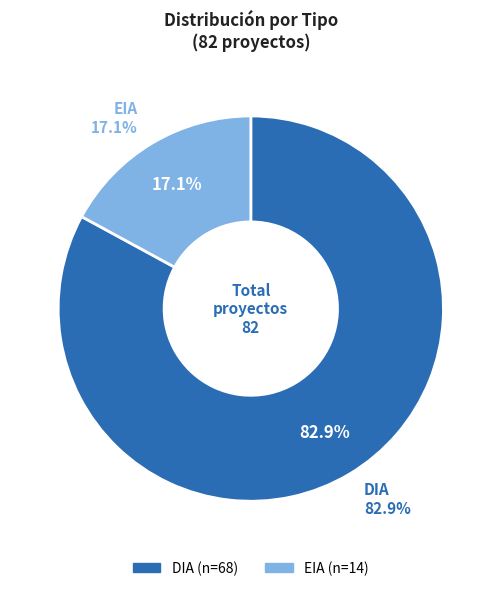

Does DIA account for over 50% of the chart?

Yes